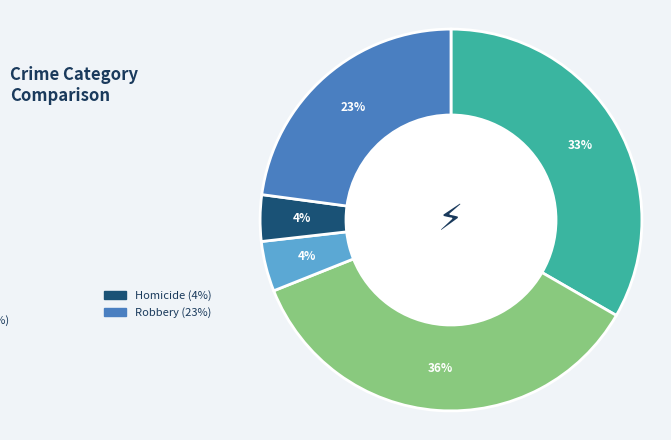

Is there a majority slice in this chart?

No